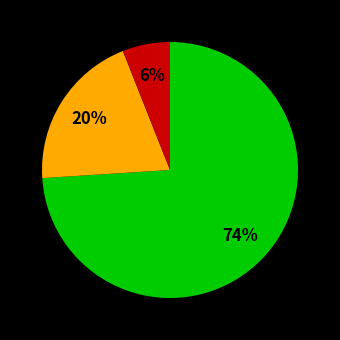

Is there any slice that represents more than half of the pie?

Yes